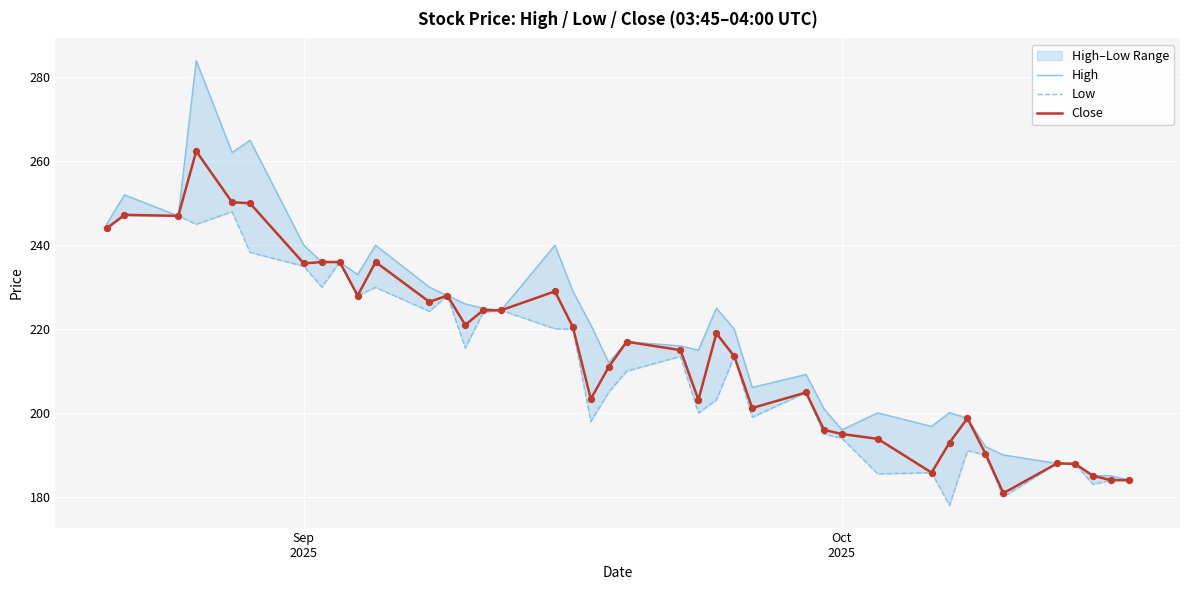

Which series has the largest total across all categories?

High